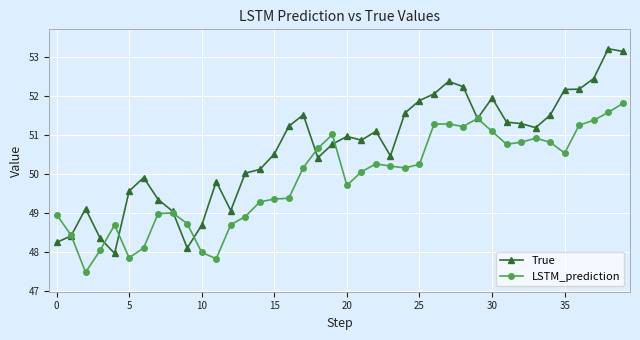

After their last crossing, which series has the higher values: LSTM_prediction or True?

True